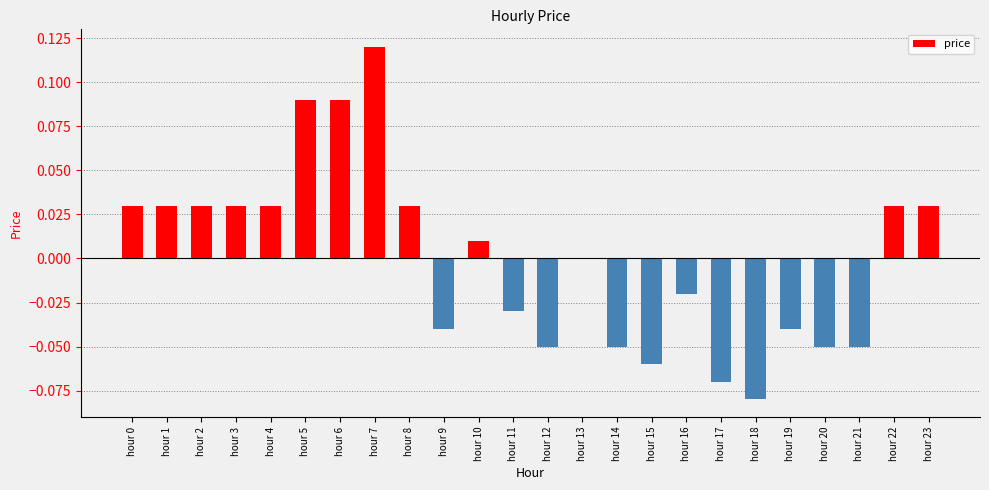

Which category has the highest value across all series?

hour 7